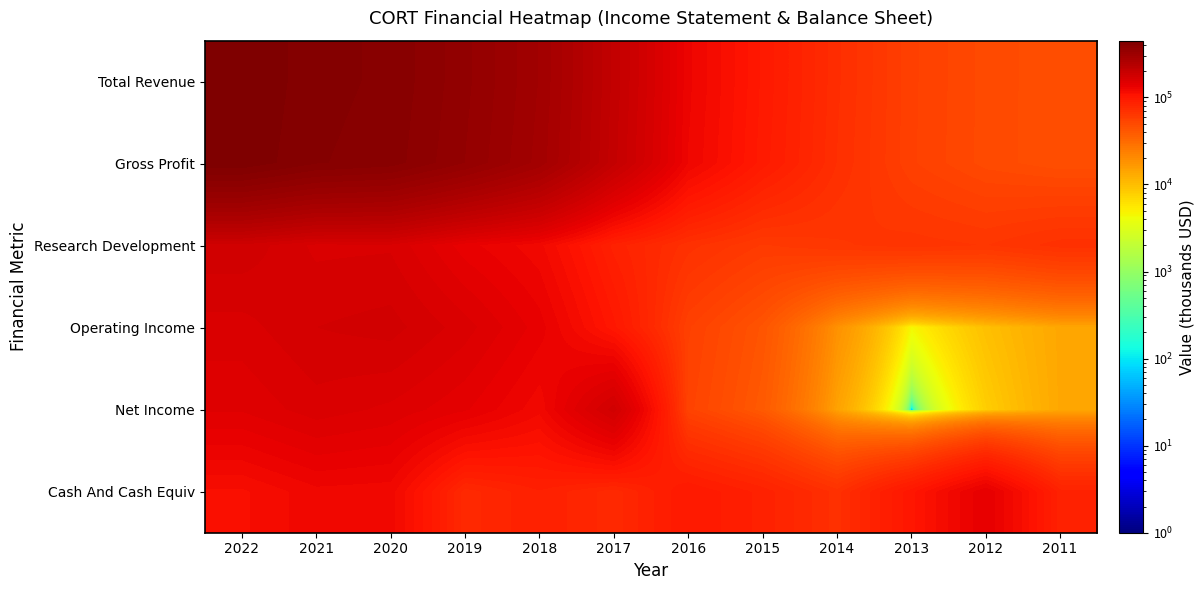

Reading right to left, what are all the values shown in this chart?

Total Revenue: 2011=46001	2012=49301	2013=56401	2014=72601	2015=96301	2016=127301	2017=205201	2018=297201	2019=352501	2020=399901	2021=412001	2022=447901
Gross Profit: 2011=46001	2012=49201	2013=56201	2014=71701	2015=94901	2016=125301	2017=201601	2018=292001	2019=347001	2020=394301	2021=406701	2022=442501
Research Development: 2011=69901	2012=64801	2013=66501	2014=64401	2015=61401	2016=69801	2017=86401	2018=121201	2019=135001	2020=160801	2021=159901	2022=177001
Operating Income: 2011=13701	2012=9701	2013=4501	2014=18401	2015=42601	2016=56201	2017=98901	2018=135501	2019=157601	2020=174201	2021=170501	2022=158601
Net Income: 2011=13601	2012=8001	2013=1	2014=14601	2015=39601	2016=54101	2017=175101	2018=121401	2019=140201	2020=152001	2021=158501	2022=147401
Cash And Cash Equiv: 2011=85601	2012=139001	2013=100901	2014=70201	2015=86401	2016=97501	2017=77101	2018=87601	2019=77301	2020=122201	2021=123601	2022=112301